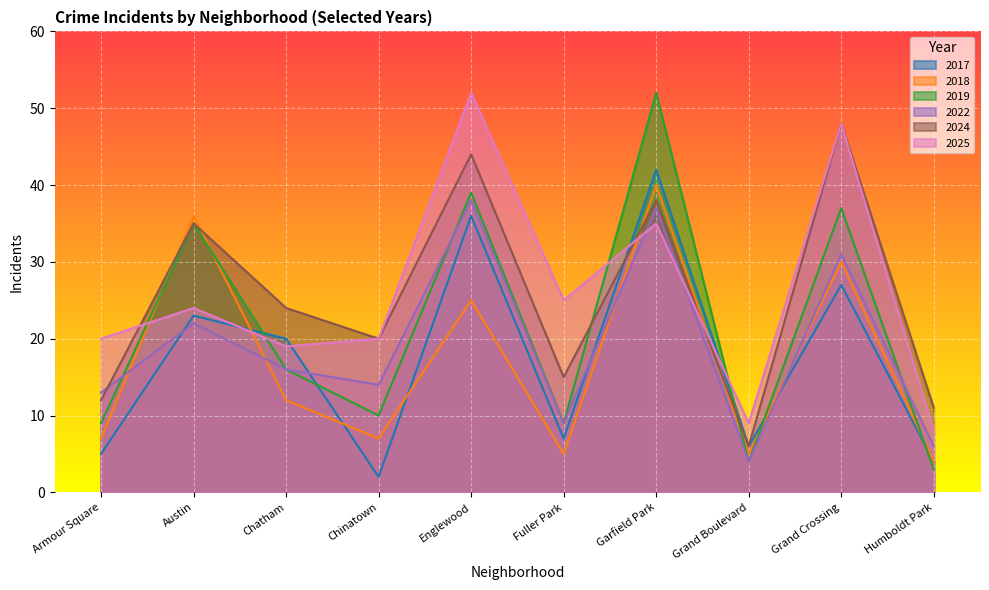

What is the spread (max minus min) of values at Humboldt Park?

8